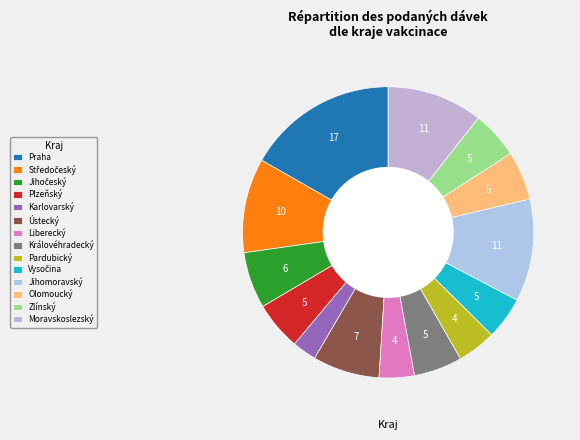

What is the ratio of the value at Ústecký to the value at Královéhradecký?

1.4